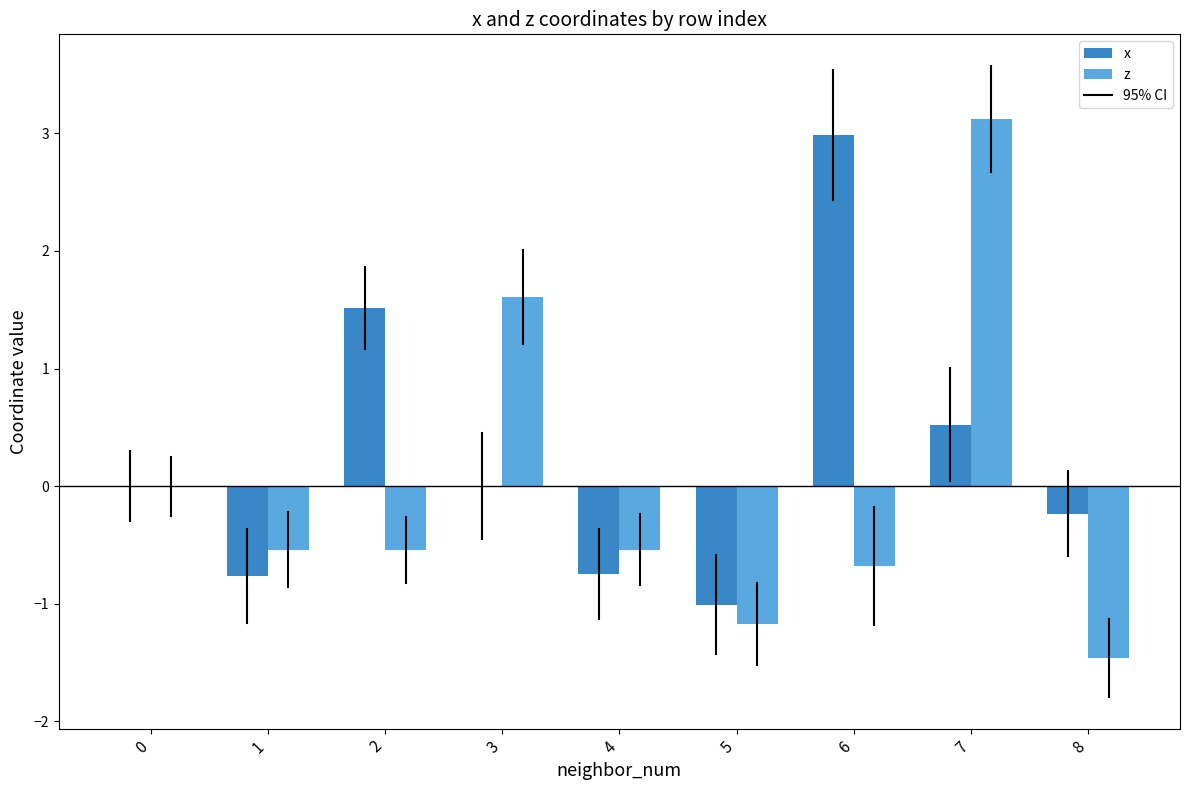

The value of z at 5 is -1.8. True or false?

False